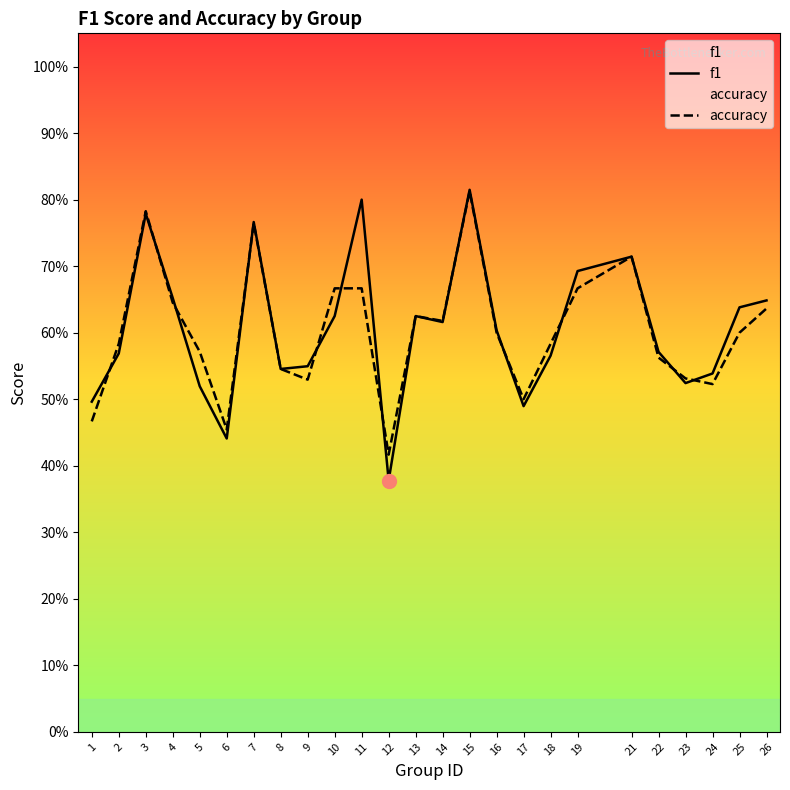

Reading right to left, extract all data points from this chart.

f1: 0.6	0.6	0.5	0.5	0.6	0.7	0.7	0.6	0.5	0.6	0.8	0.6	0.6	0.4	0.8	0.6	0.5	0.5	0.8	0.4	0.5	0.7	0.8	0.6	0.5
accuracy: 0.6	0.6	0.5	0.5	0.6	0.7	0.7	0.6	0.5	0.6	0.8	0.6	0.6	0.4	0.7	0.7	0.5	0.5	0.8	0.5	0.6	0.6	0.8	0.6	0.5